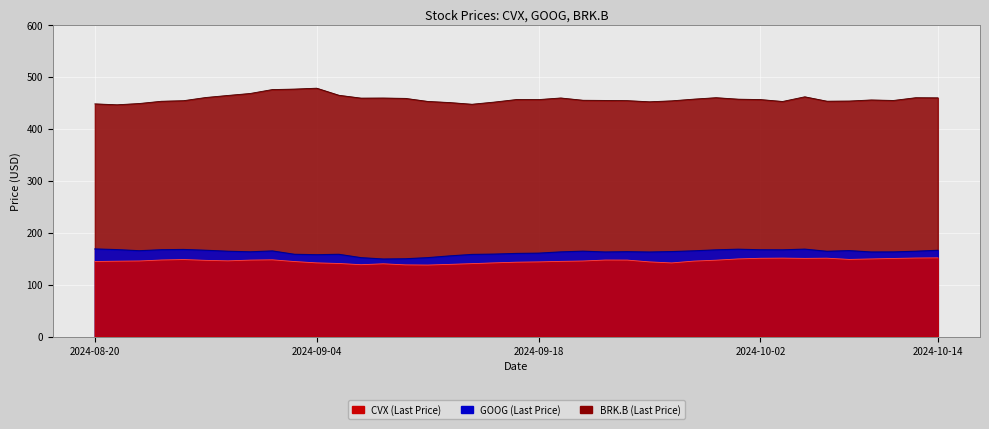

List the labels in order of GOOG value, smallest first.

2024-09-09, 2024-09-10, 2024-09-06, 2024-09-11, 2024-09-12, 2024-09-04, 2024-09-13, 2024-09-05, 2024-09-03, 2024-09-16, 2024-09-17, 2024-09-18, 2024-09-25, 2024-10-09, 2024-09-23, 2024-10-10, 2024-09-19, 2024-08-29, 2024-09-24, 2024-09-26, 2024-10-07, 2024-08-28, 2024-10-11, 2024-09-20, 2024-08-30, 2024-09-27, 2024-08-22, 2024-10-08, 2024-10-14, 2024-08-27, 2024-09-30, 2024-10-03, 2024-10-02, 2024-08-23, 2024-08-21, 2024-08-26, 2024-10-01, 2024-10-04, 2024-08-20